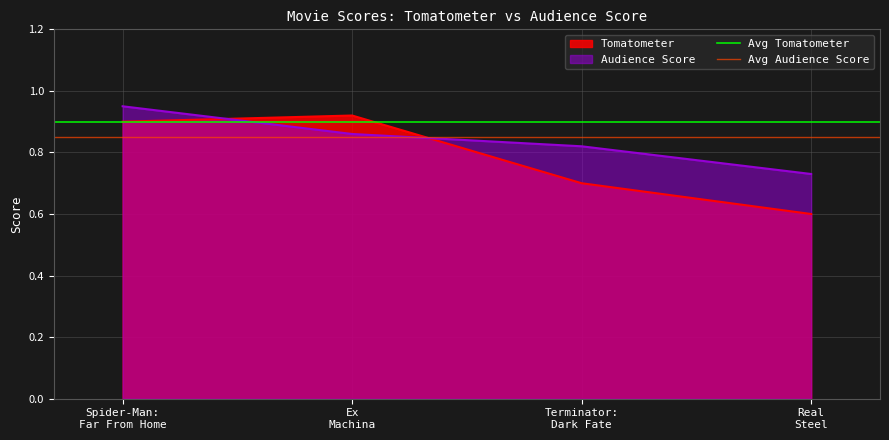

What is the lowest value of the Tomatometer series?

0.6